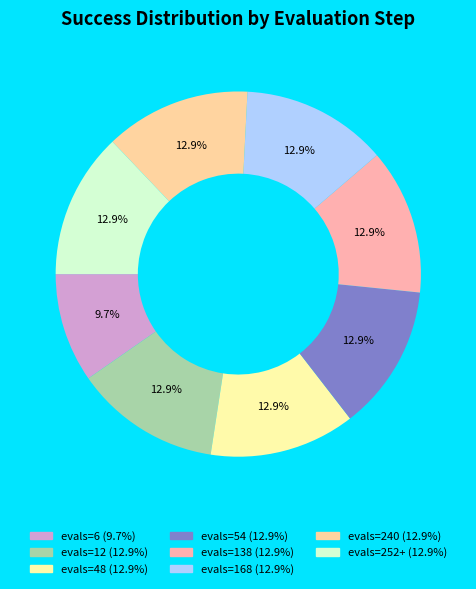

Which slice is the smallest?

evals=6 (success=3)